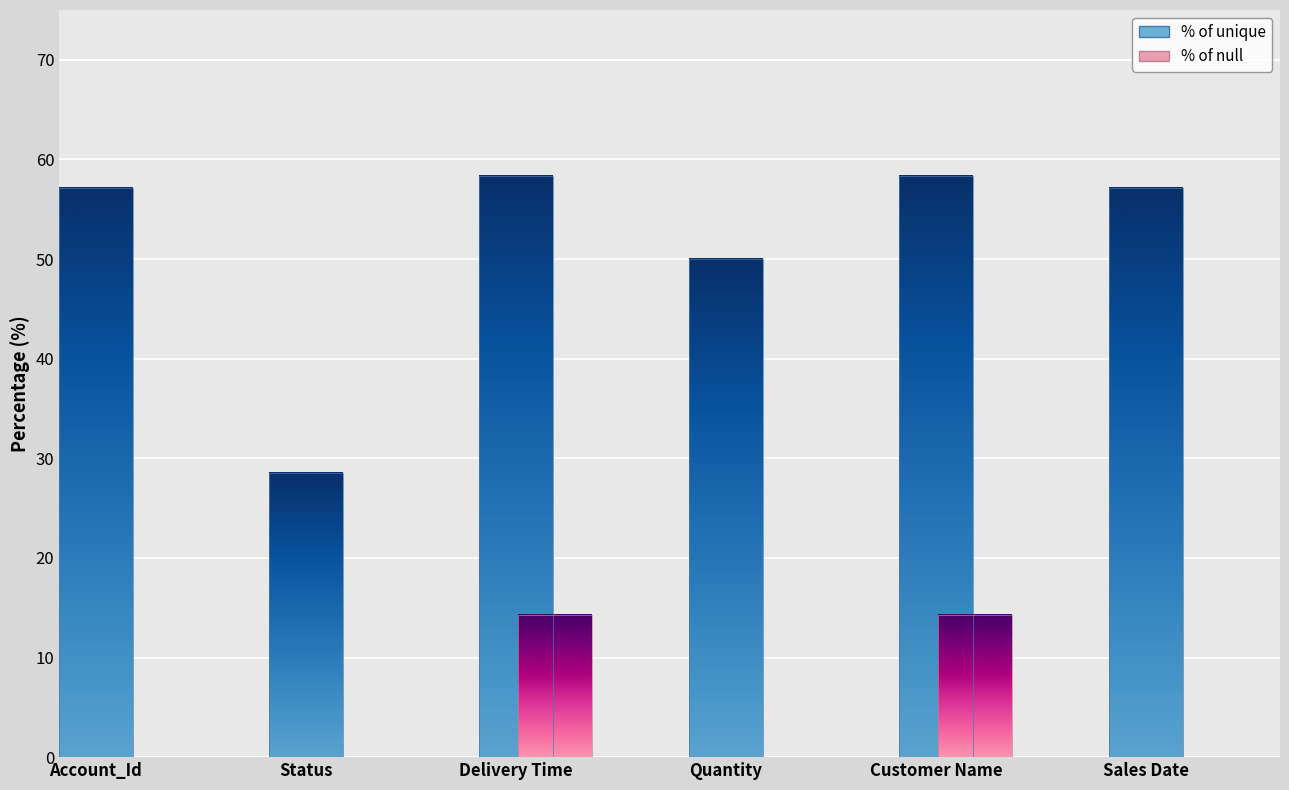

How many data points in % of unique are less than 57?

2